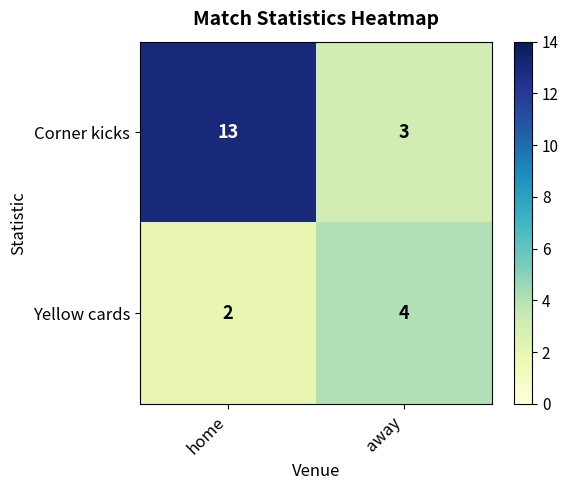

Rank the series by their average value, from lowest to highest.

Yellow cards, Corner kicks